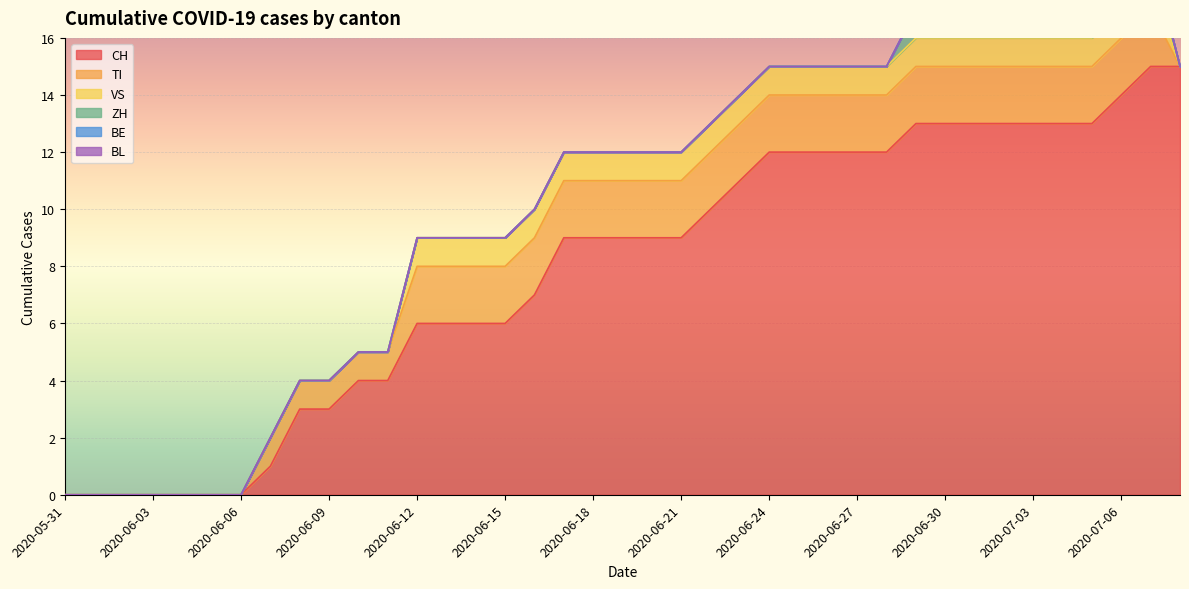

Rank the categories by TI value from highest to lowest.

2020-06-12, 2020-06-13, 2020-06-14, 2020-06-15, 2020-06-16, 2020-06-17, 2020-06-18, 2020-06-19, 2020-06-20, 2020-06-21, 2020-06-22, 2020-06-23, 2020-06-24, 2020-06-25, 2020-06-26, 2020-06-27, 2020-06-28, 2020-06-29, 2020-06-30, 2020-07-01, 2020-07-02, 2020-07-03, 2020-07-04, 2020-07-05, 2020-07-06, 2020-07-07, 2020-06-07, 2020-06-08, 2020-06-09, 2020-06-10, 2020-06-11, 2020-05-31, 2020-06-01, 2020-06-02, 2020-06-03, 2020-06-04, 2020-06-05, 2020-06-06, 2020-07-08